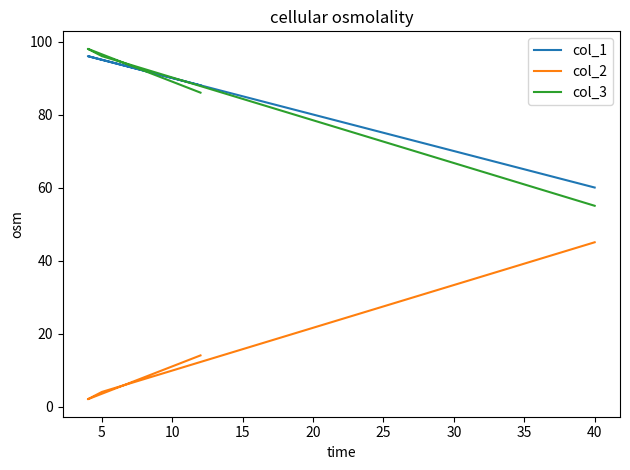

Between 10 and 0, which is larger?

10